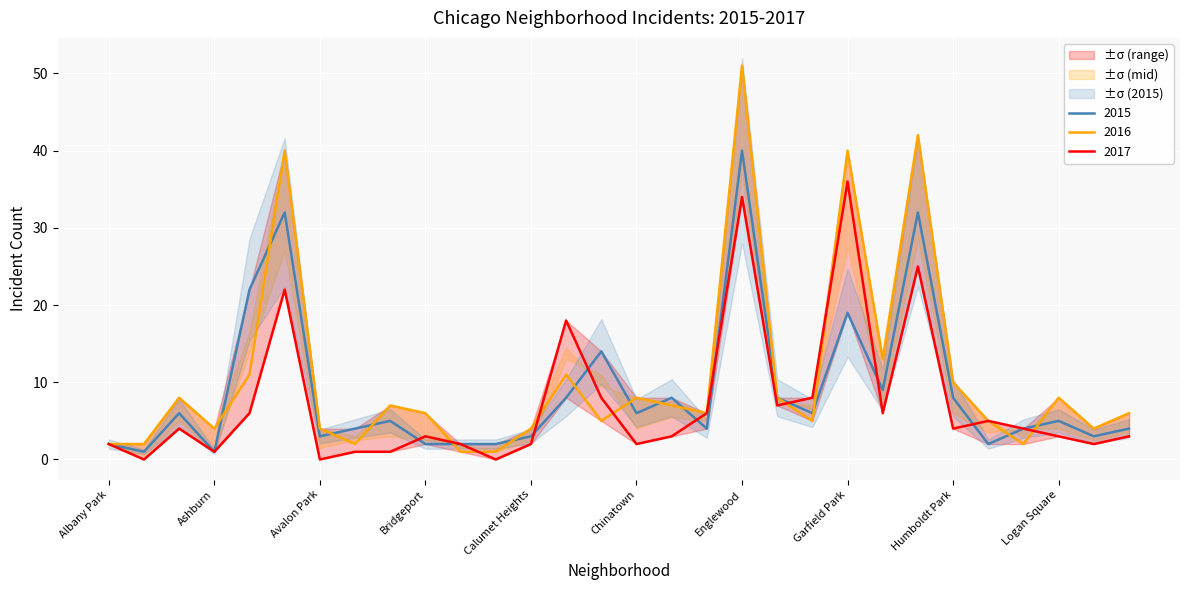

Reading left to right, what are all the values shown in this chart?

2015: 2	1	6	1	22	32	3	4	5	2	2	2	3	8	14	6	8	4	40	8	6	19	9	32	8	2	4	5	3	4
2016: 2	2	8	4	11	40	4	2	7	6	1	1	4	11	5	8	7	6	51	8	5	40	13	42	10	5	2	8	4	6
2017: 2	0	4	1	6	22	0	1	1	3	2	0	2	18	8	2	3	6	34	7	8	36	6	25	4	5	4	3	2	3